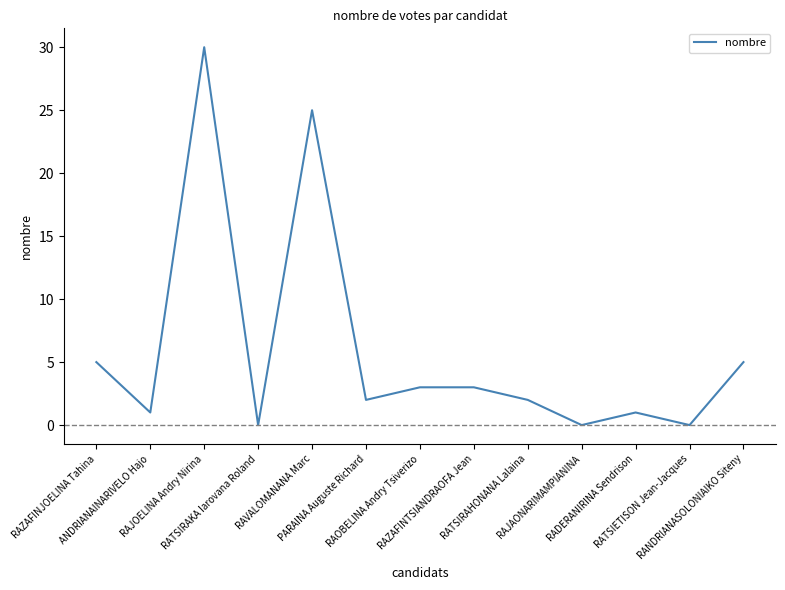

What is the maximum value shown in the chart?

30